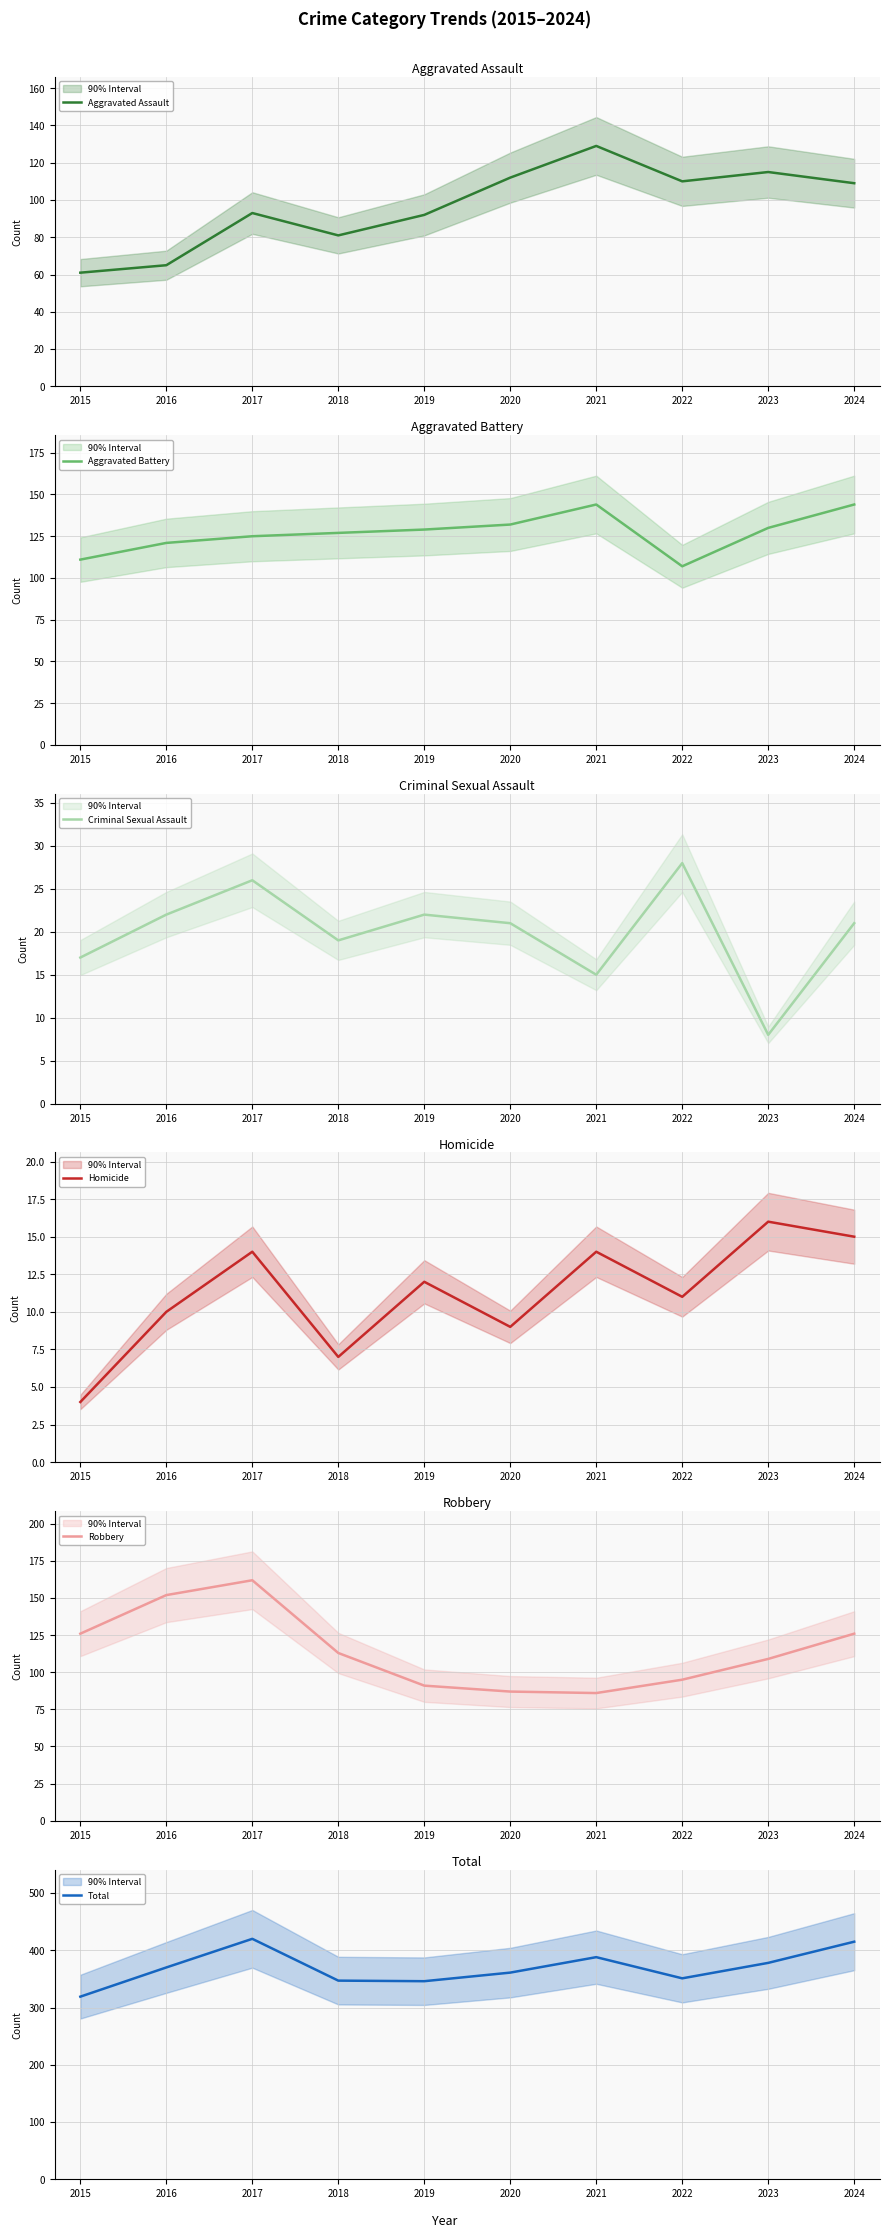

The Robbery series shows 86 at 2021. True or false?

True